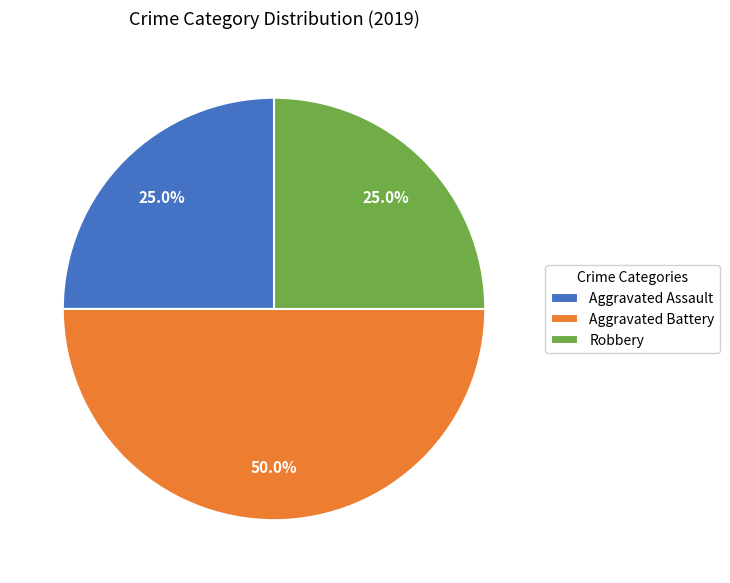

Which slice is the largest?

Aggravated Battery